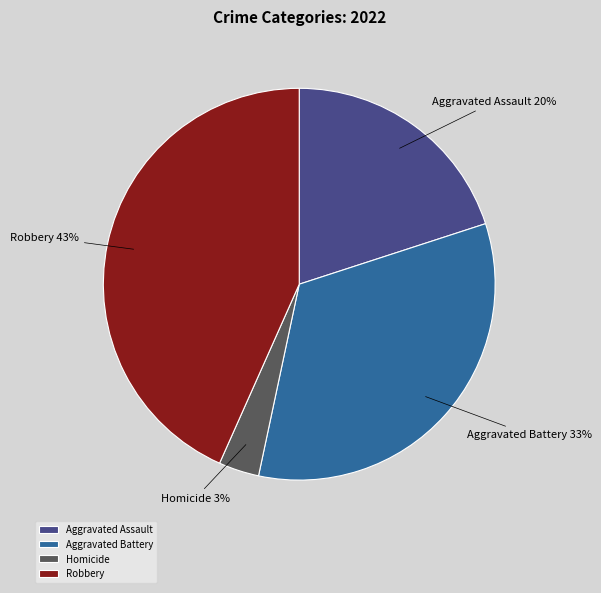

What is the smallest slice in the pie chart?

Homicide